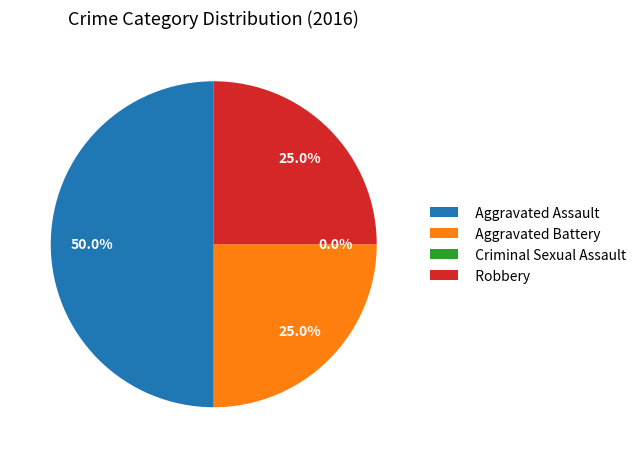

Is Criminal Sexual Assault the majority of the pie?

No